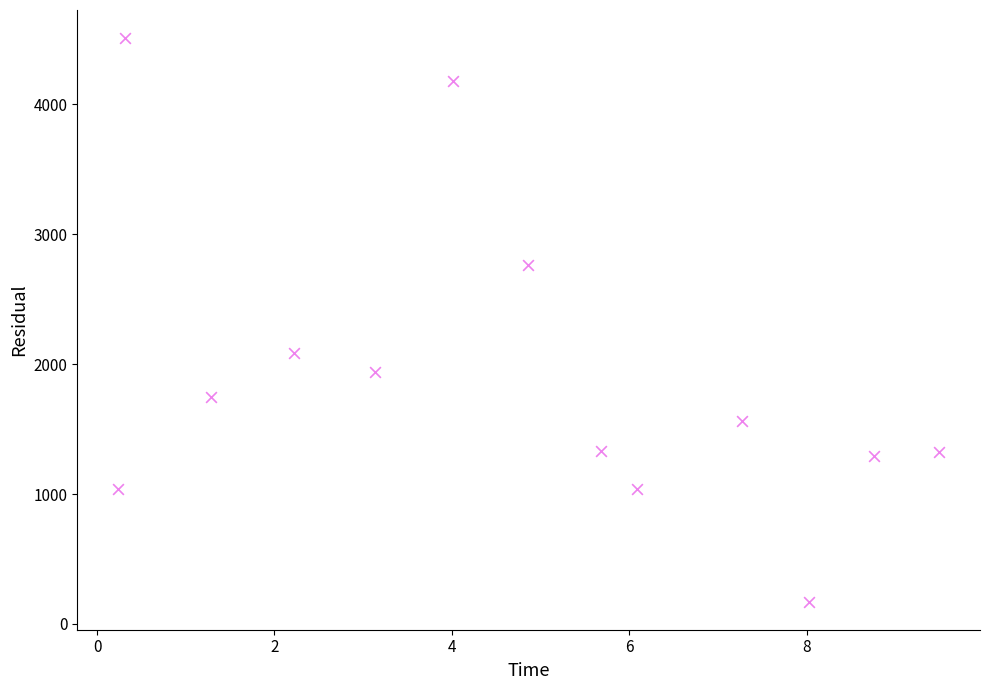

What Y value in the scatter plot is closest to 2341?

2083.4